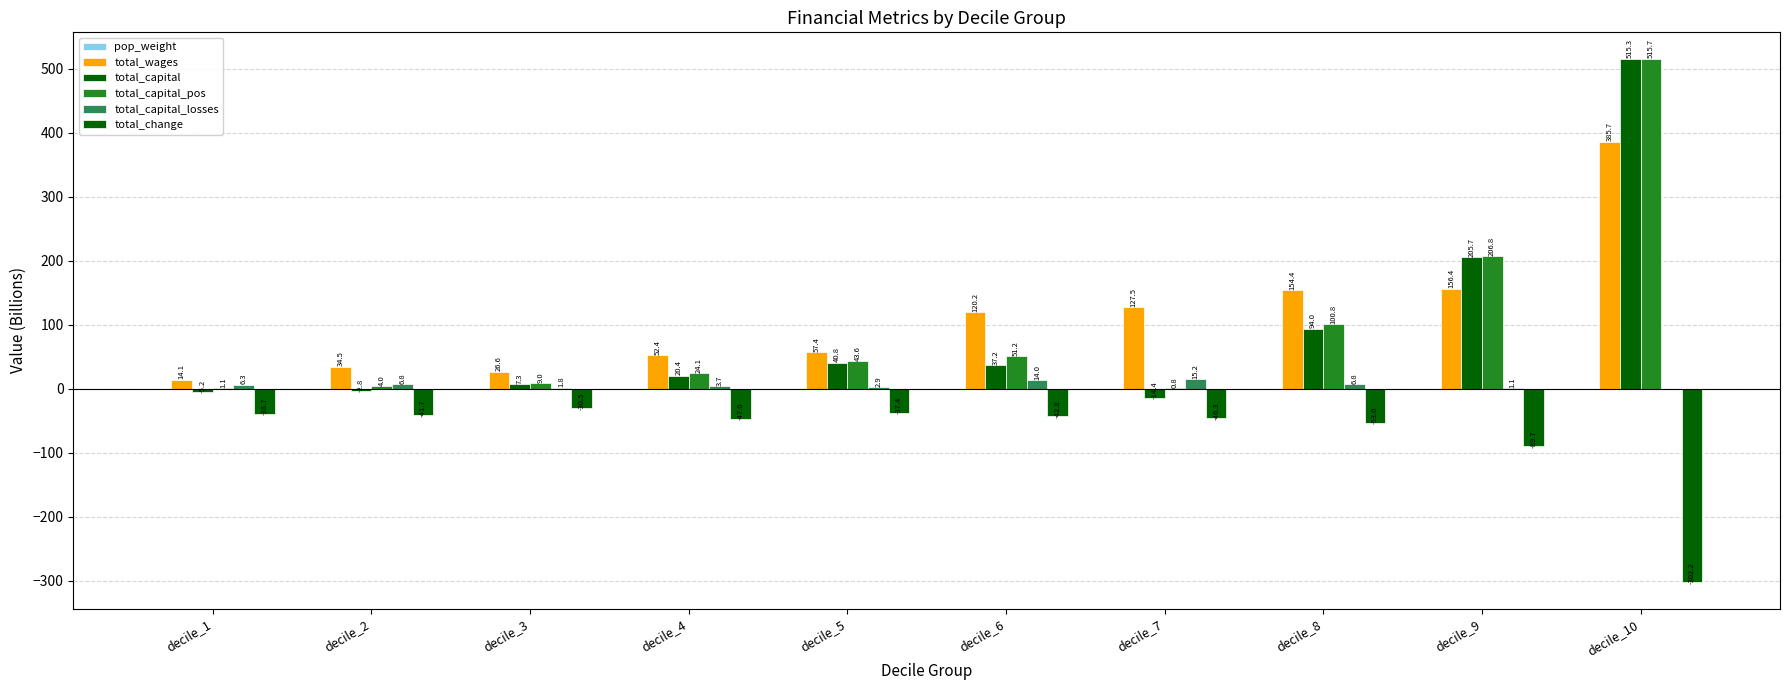

What is the total value across all series at decile_1?

-22.5